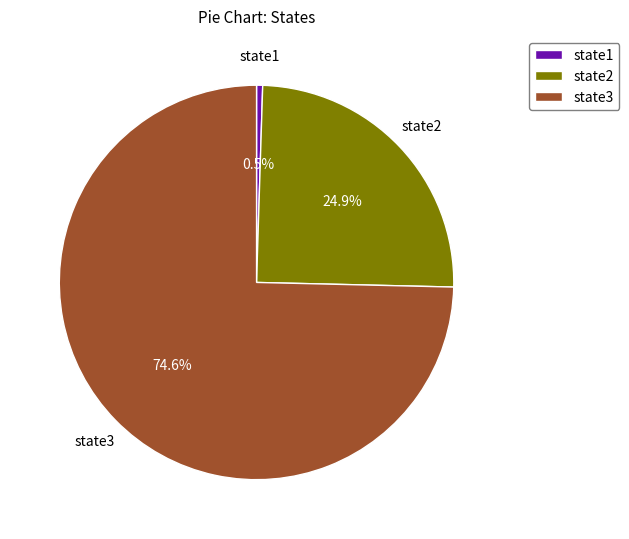

What is the ratio of the value at state3 to the value at state2?

3.0